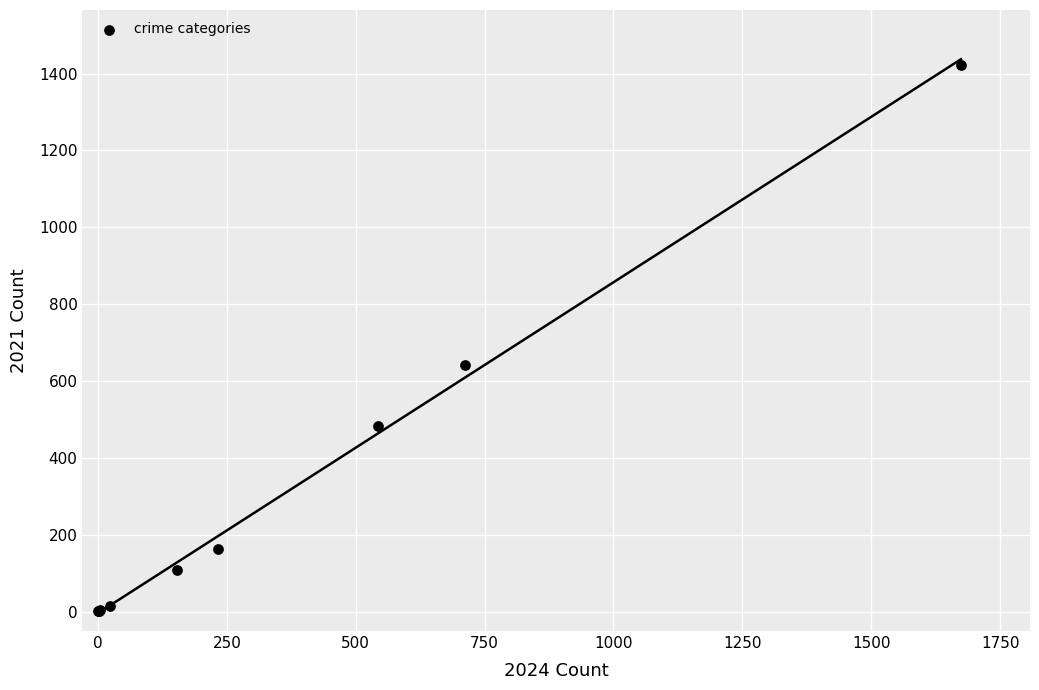

What Y value in the scatter plot is closest to 712?

642